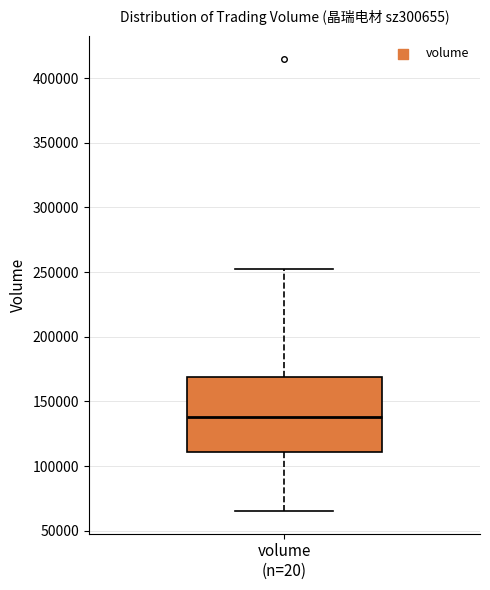

Transcribe this box plot: give where the median line is, the range the box spans, and where the two whiskers end, as read against the y-axis. The values are not printed on the chart, so give them approximately, as read against the axis.

median 140000, box 110000 to 170000, whiskers 65000 to 250000